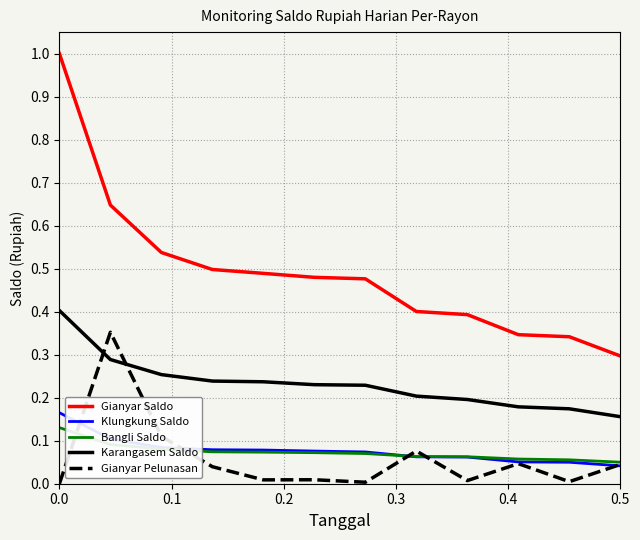

Which series has the widest spread of values?

Gianyar Saldo